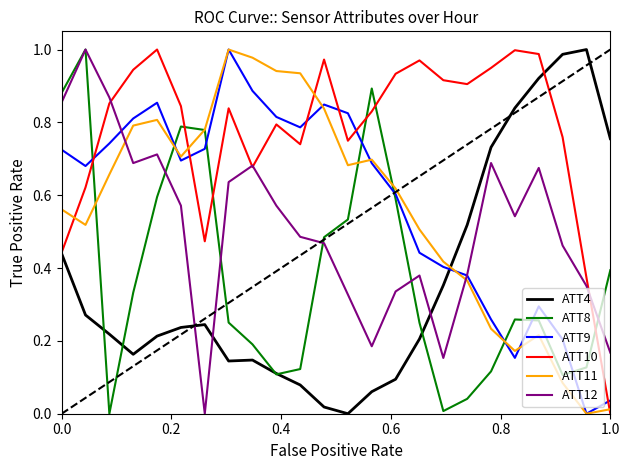

True or false: ATT11 and ATT4 intersect in this chart.

True